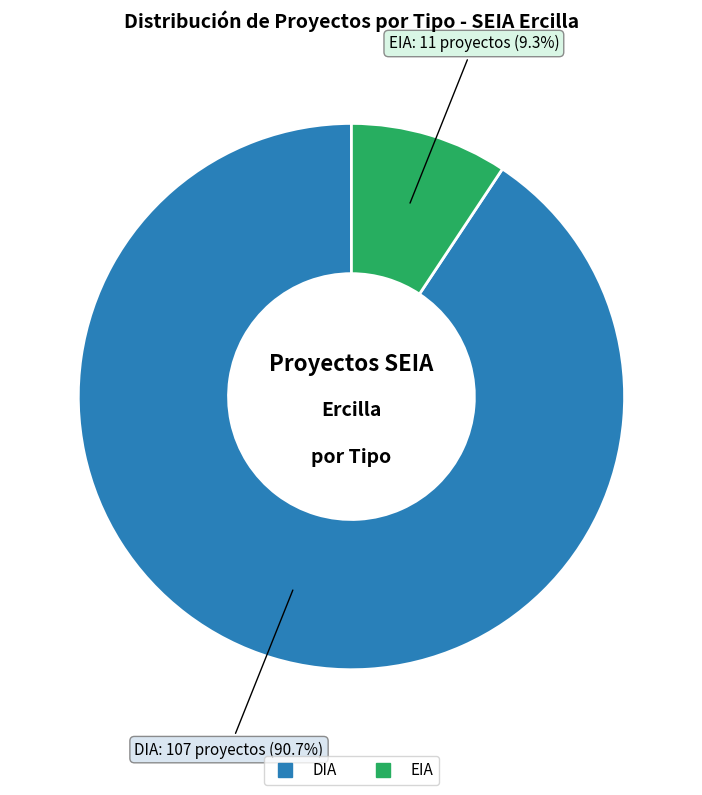

Which has a higher value, DIA or EIA?

DIA